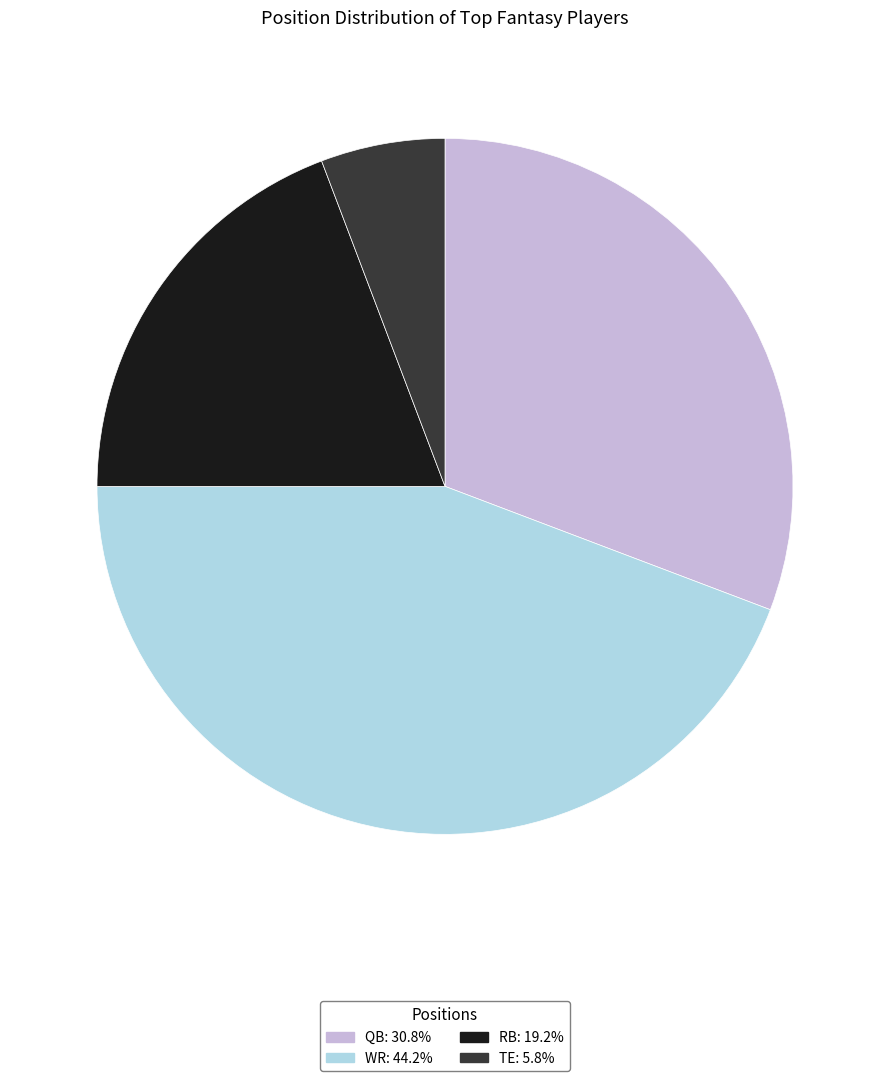

Does WR account for over 50% of the chart?

No